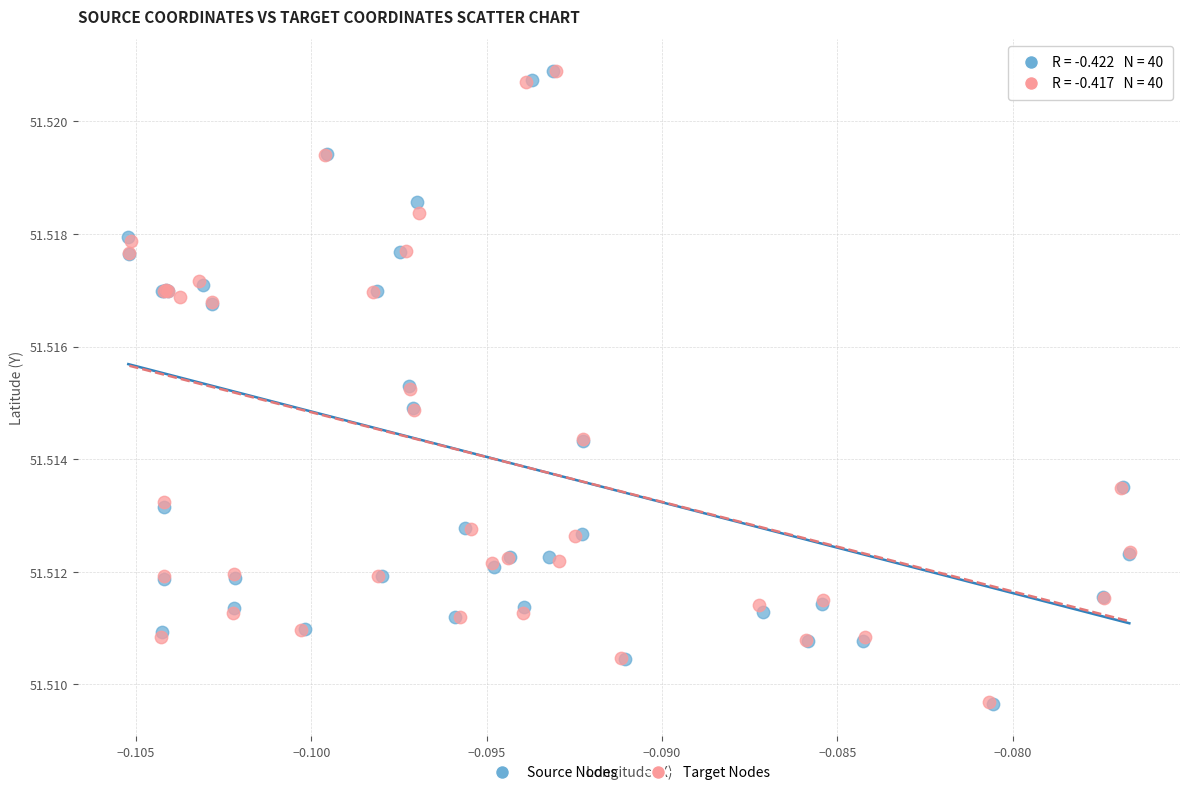

Which series has the widest spread of Y values?

Source Nodes